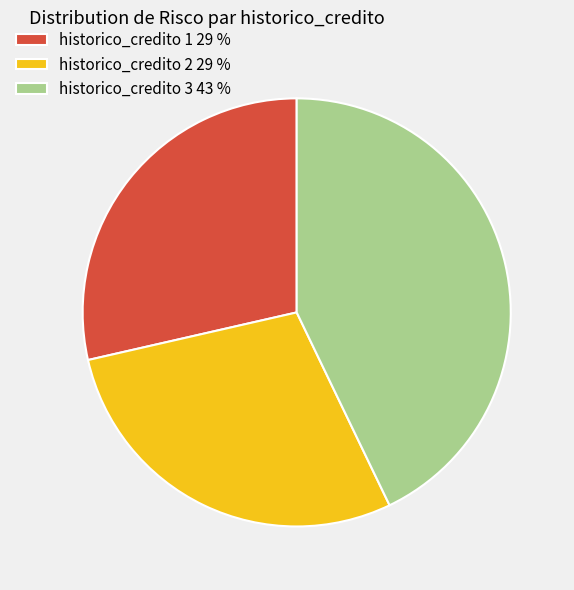

Is historico_credito 2 29 % the majority of the pie?

No